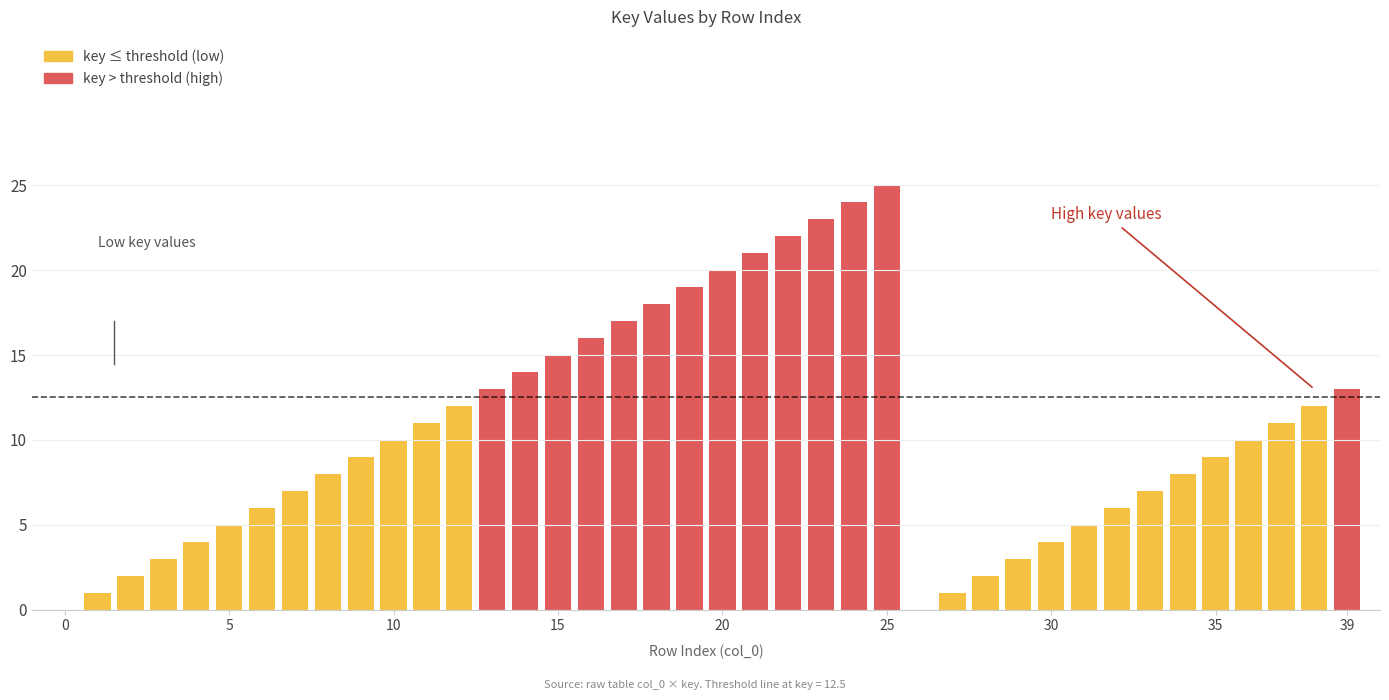

What is the maximum value shown in the chart?

25